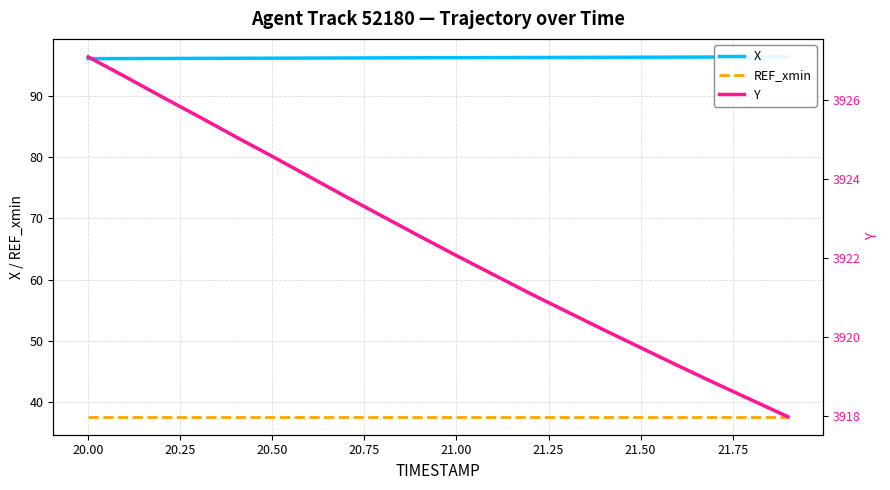

Which series has the largest range (max minus min)?

Y